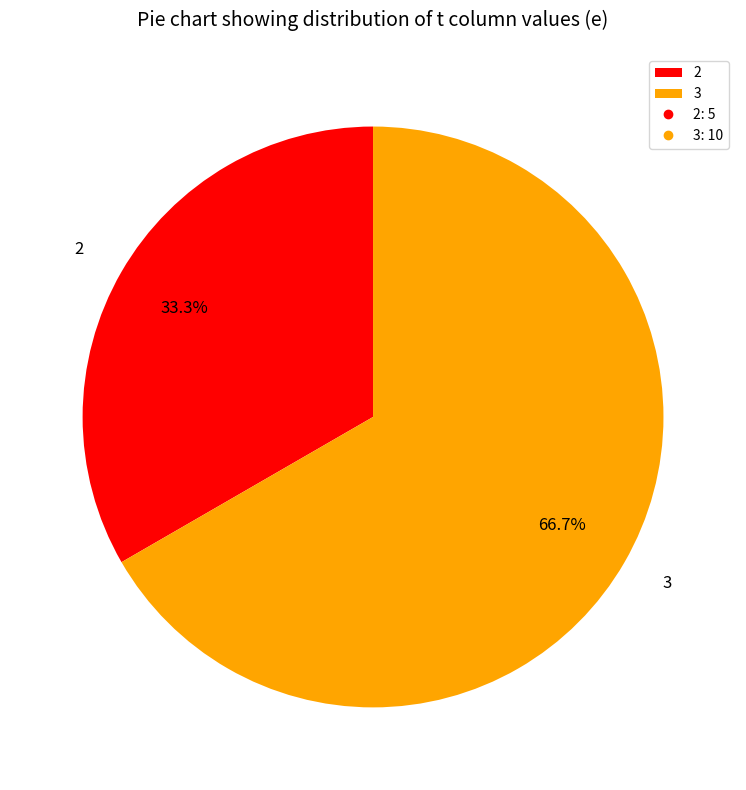

What percentage is the 3 slice, to the nearest percent?

67%